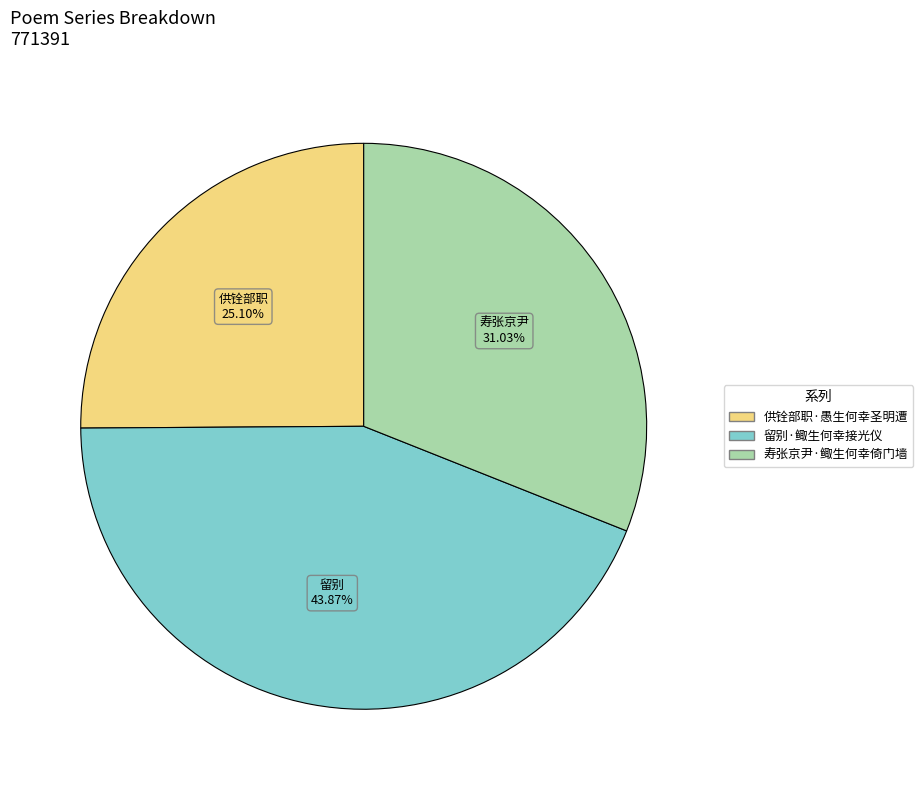

What is the total percentage of 寿张京尹·鲰生何幸倚门墙 and 供铨部职·愚生何幸圣明遭?

56.1%